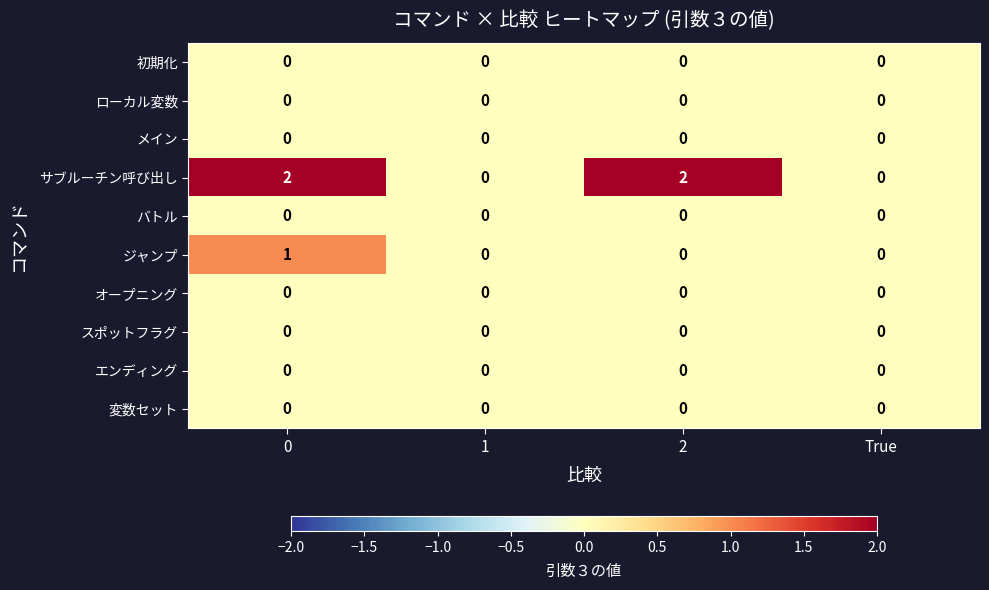

Which series has the largest total across all categories?

サブルーチン呼び出し